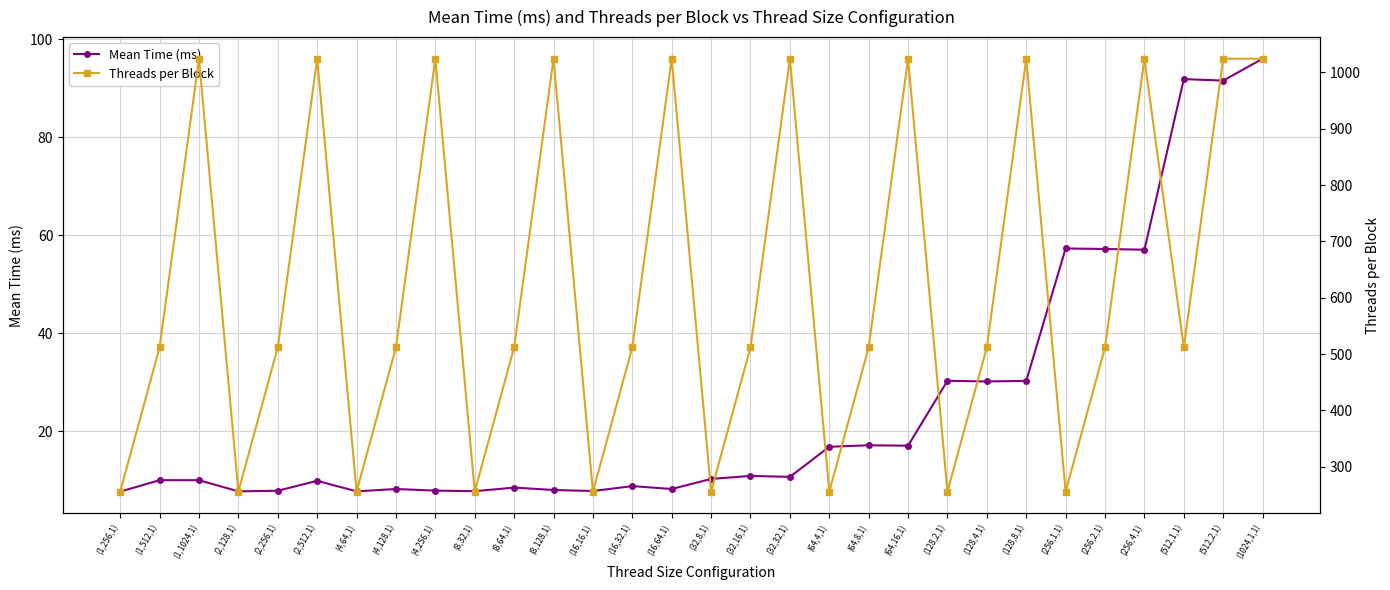

The Threads per Block series shows 512.0 at (32,16,1). True or false?

True